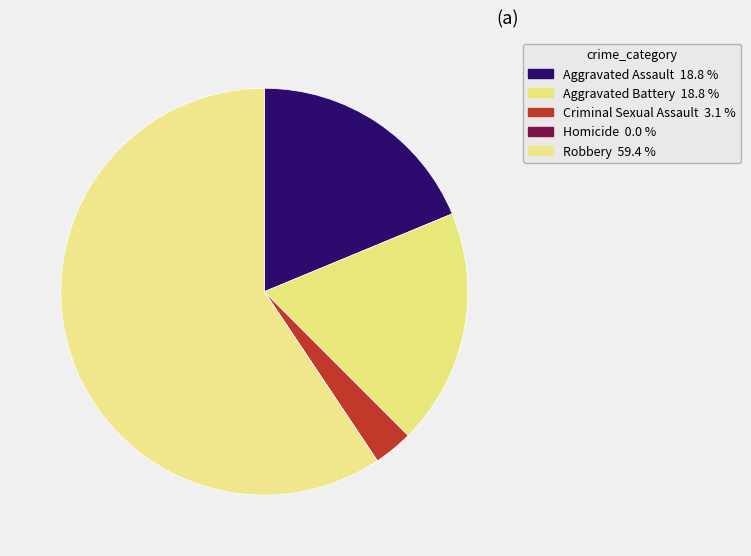

How many slices are in this pie chart?

5